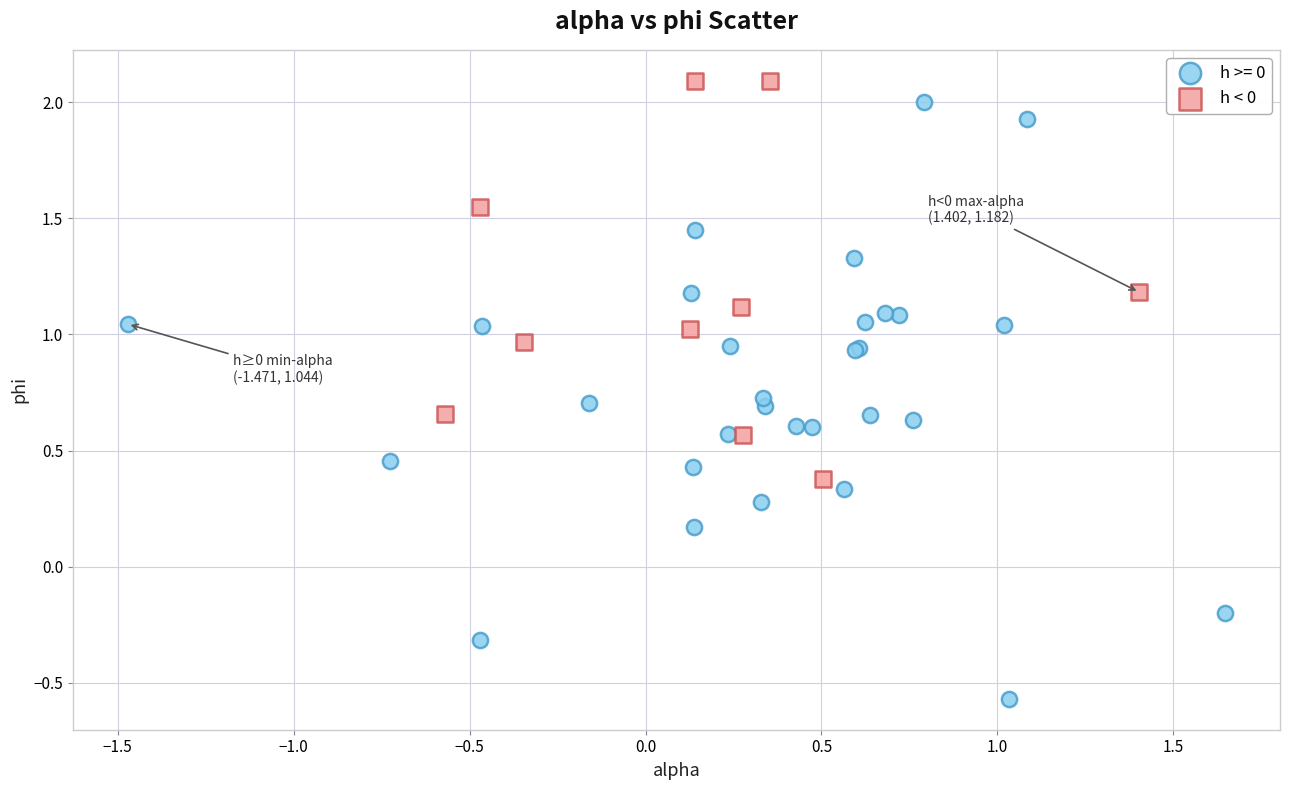

Which series contains the lowest Y value?

h >= 0